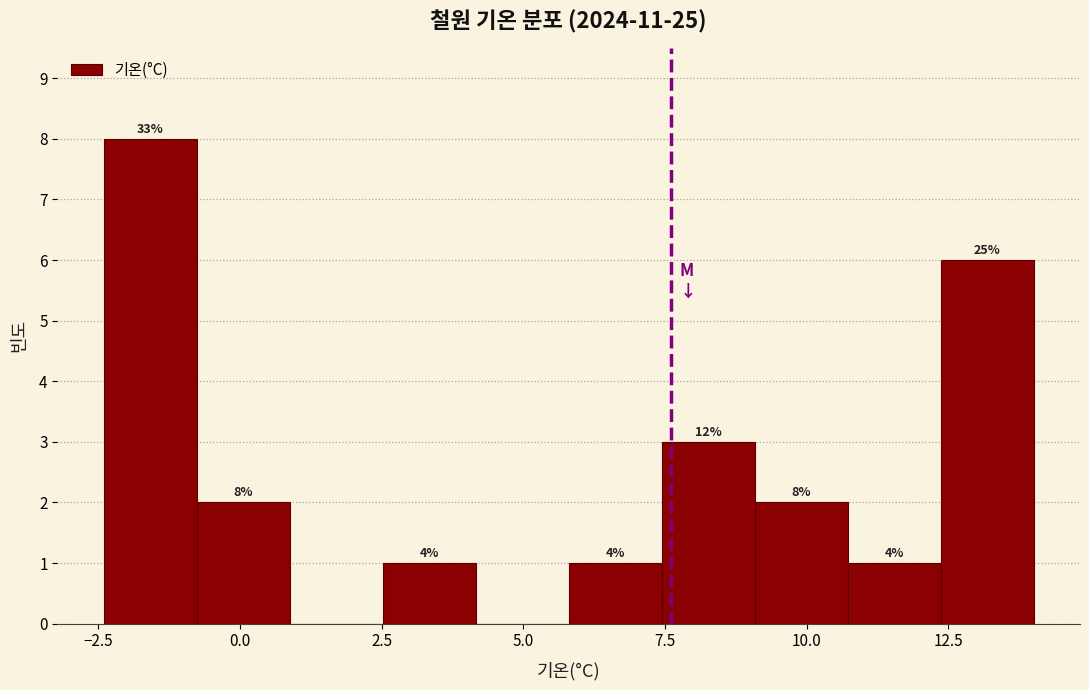

Around what value on the x-axis is the tallest bar? Give the approximate position of its centre, as read against the axis.

-1.5